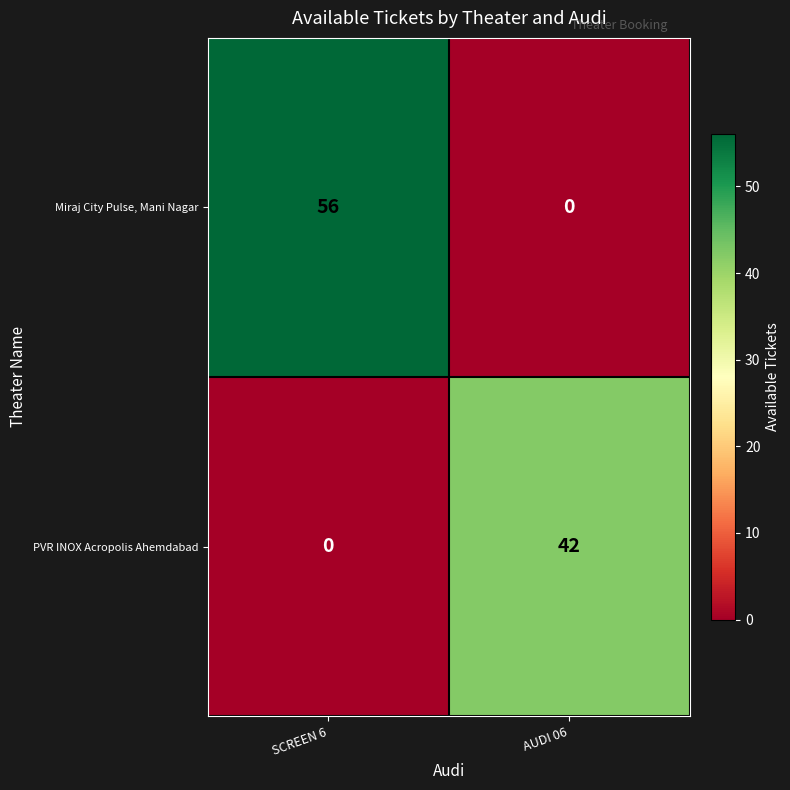

Rank the series by their maximum value, from lowest to highest.

PVR INOX Acropolis Ahemdabad, Miraj City Pulse, Mani Nagar